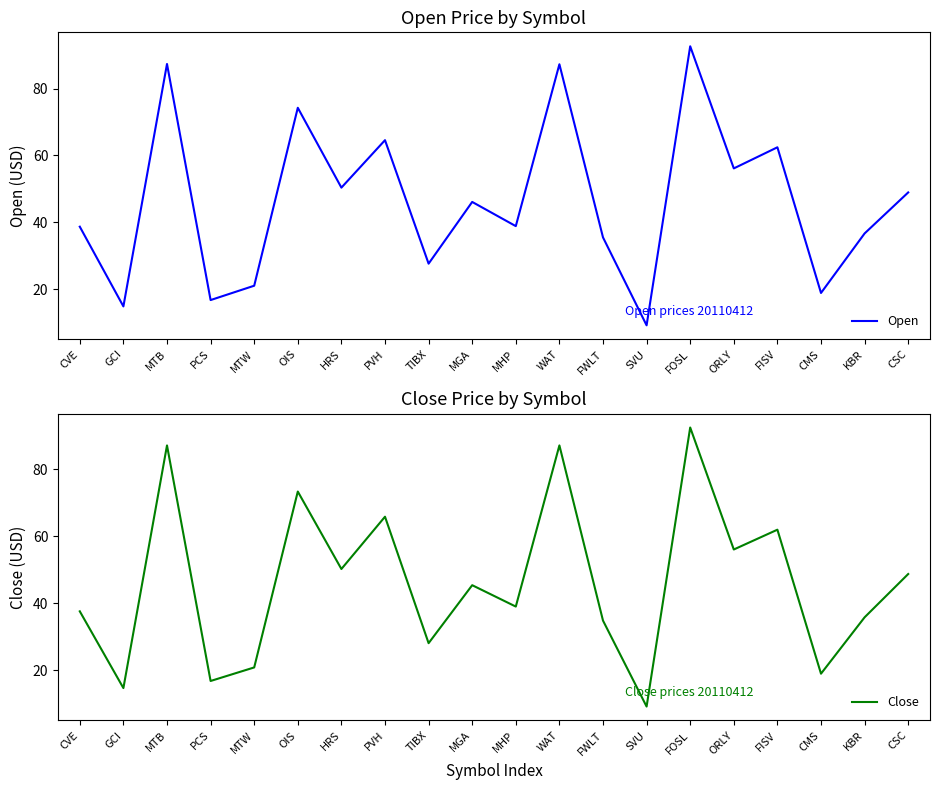

At how many categories does at least one series exceed 74?

4